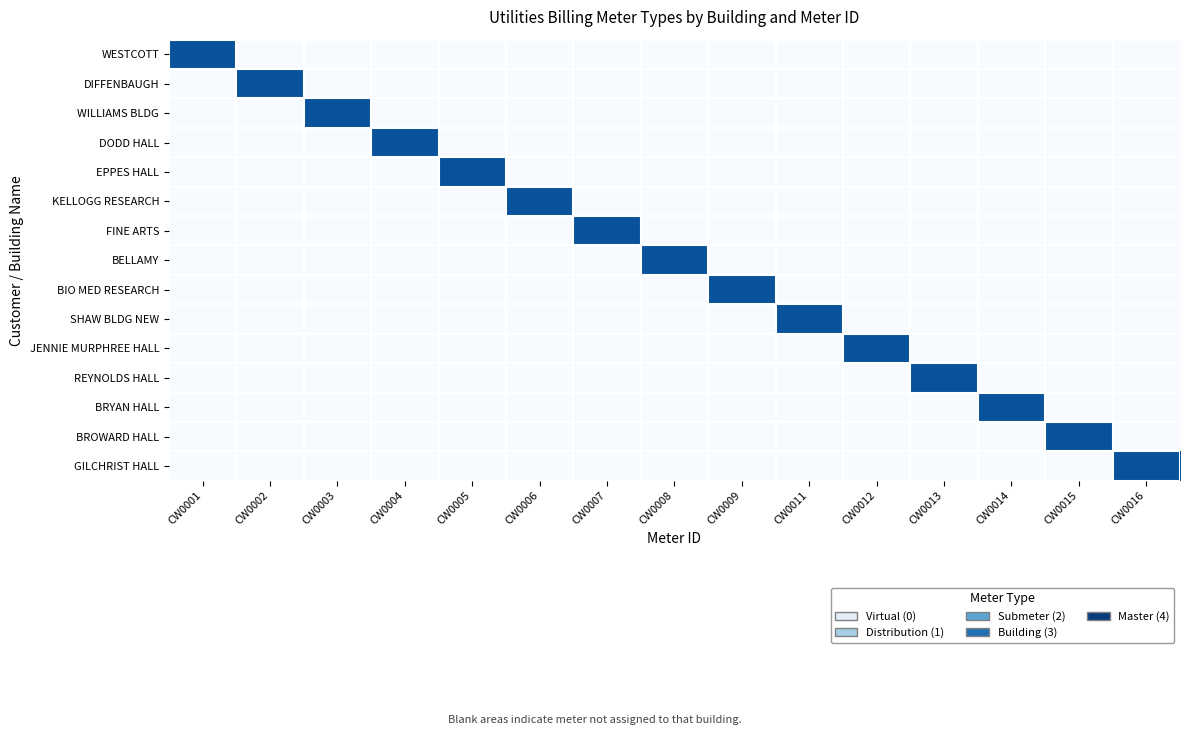

What is the spread (max minus min) of values at CW0001?

87000